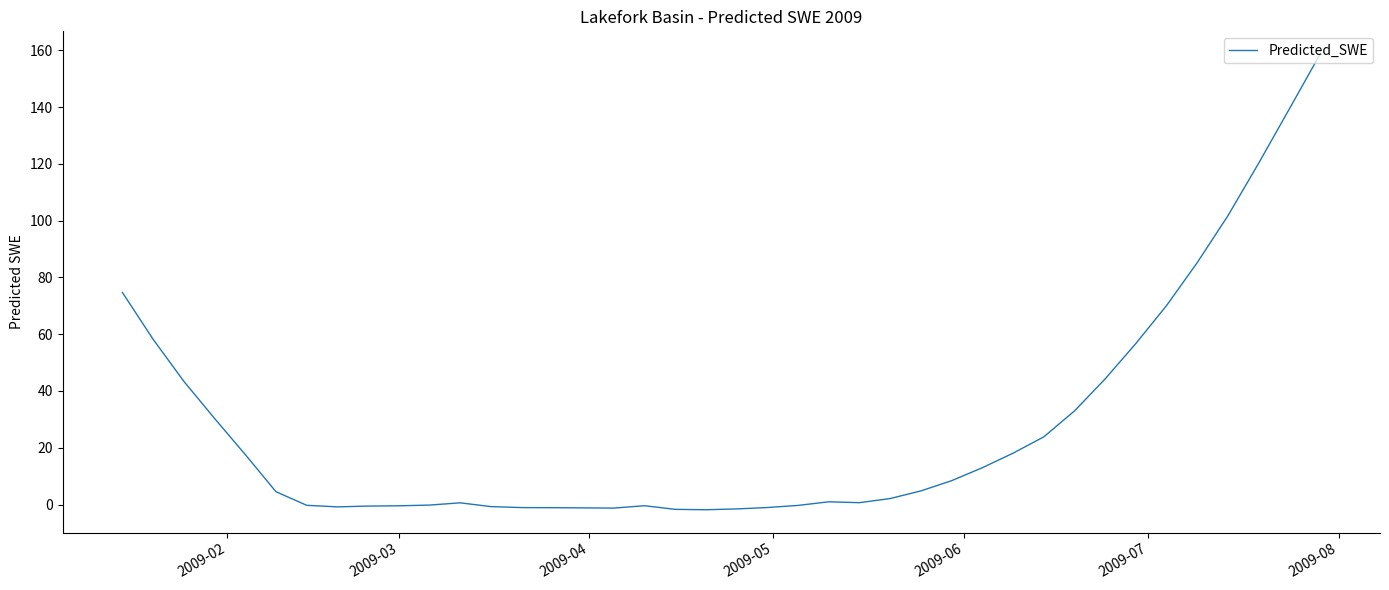

Does the chart have visible grid lines?

No